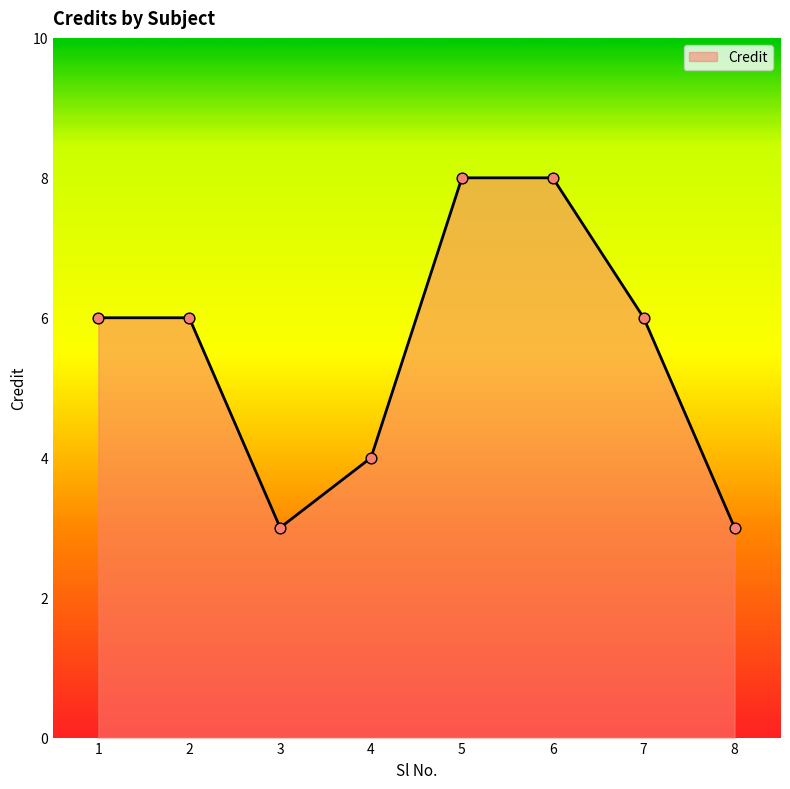

Between 5 and 7, which is larger?

5